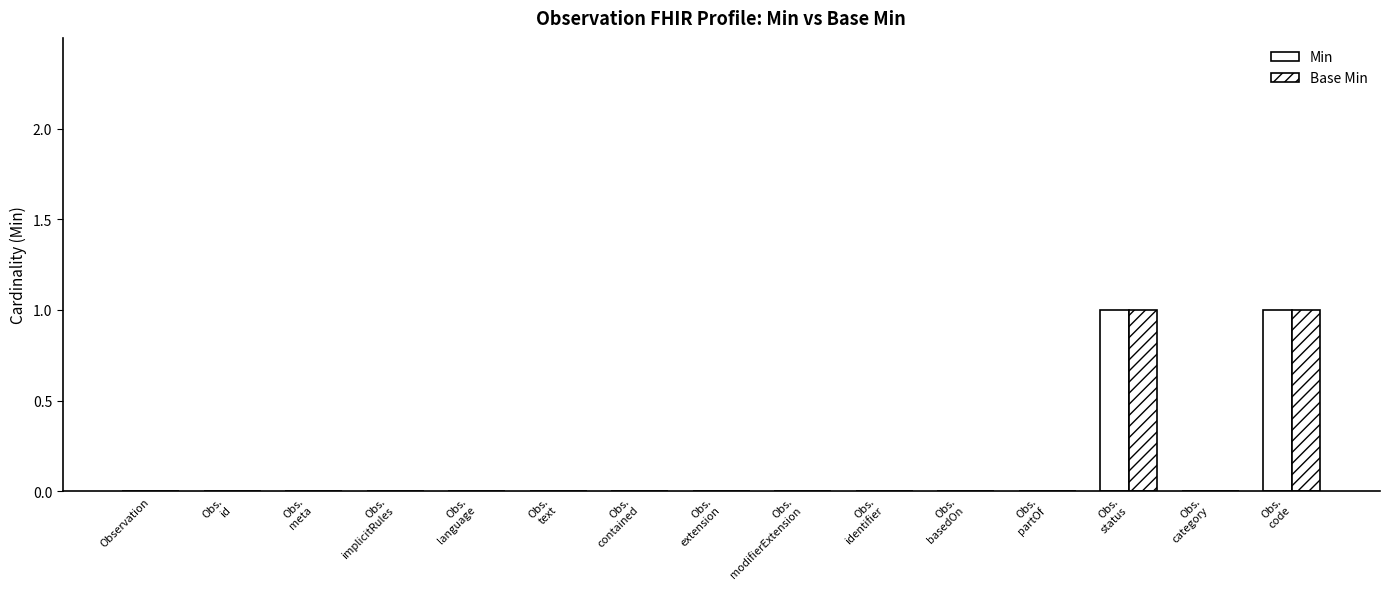

Count the number of categories in the chart.

15